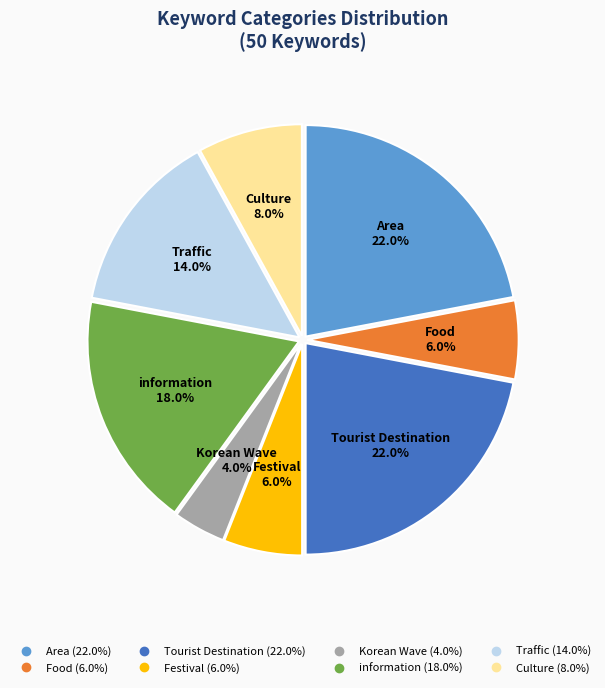

Which slice is the smallest?

Korean Wave